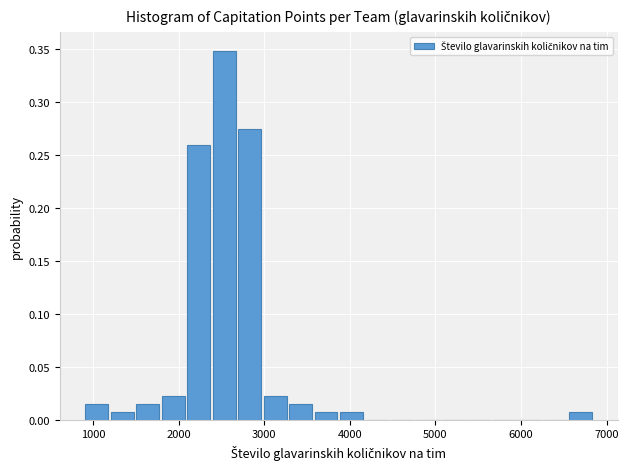

Read against the x-axis, roughly where is the centre of the tallest bar?

2500